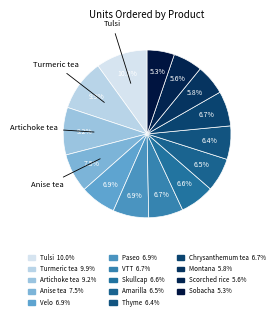

Is there any slice that represents more than half of the pie?

No